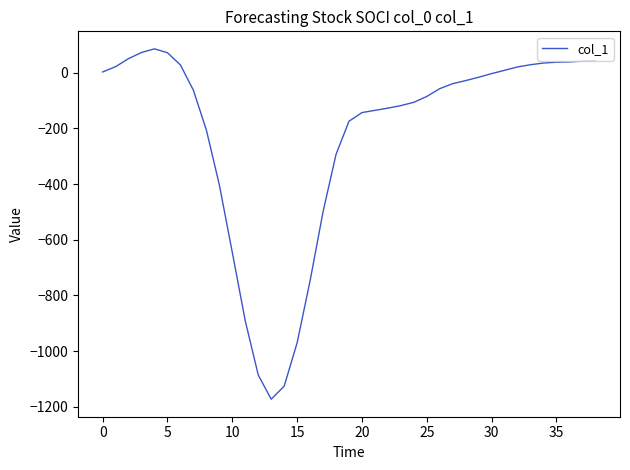

What is the smallest value displayed?

-1173